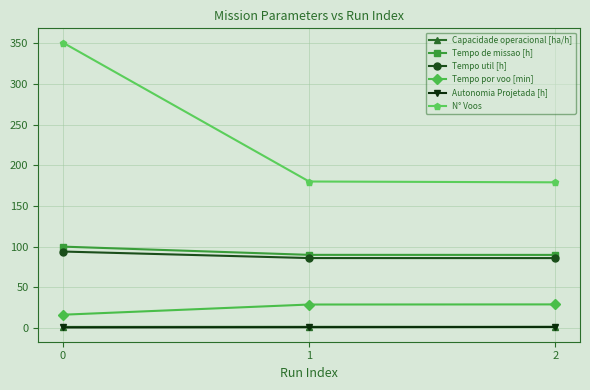

Which series has the widest spread of values?

N° Voos